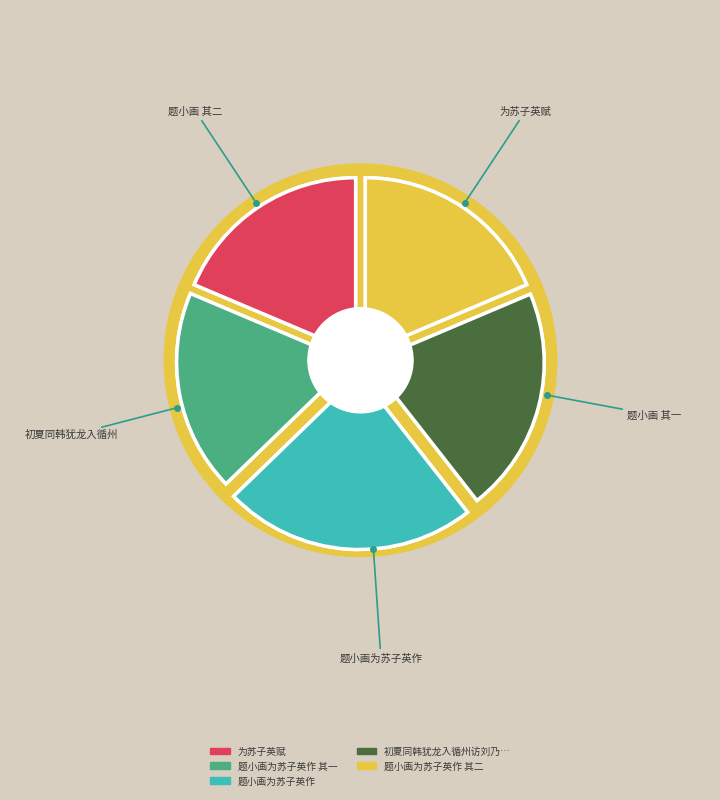

Does 初夏同韩犹龙入循州访刘乃运兄弟白隺峰峰为苏子瞻旧游地故人陈全人曾止此感赋 account for over 50% of the chart?

No